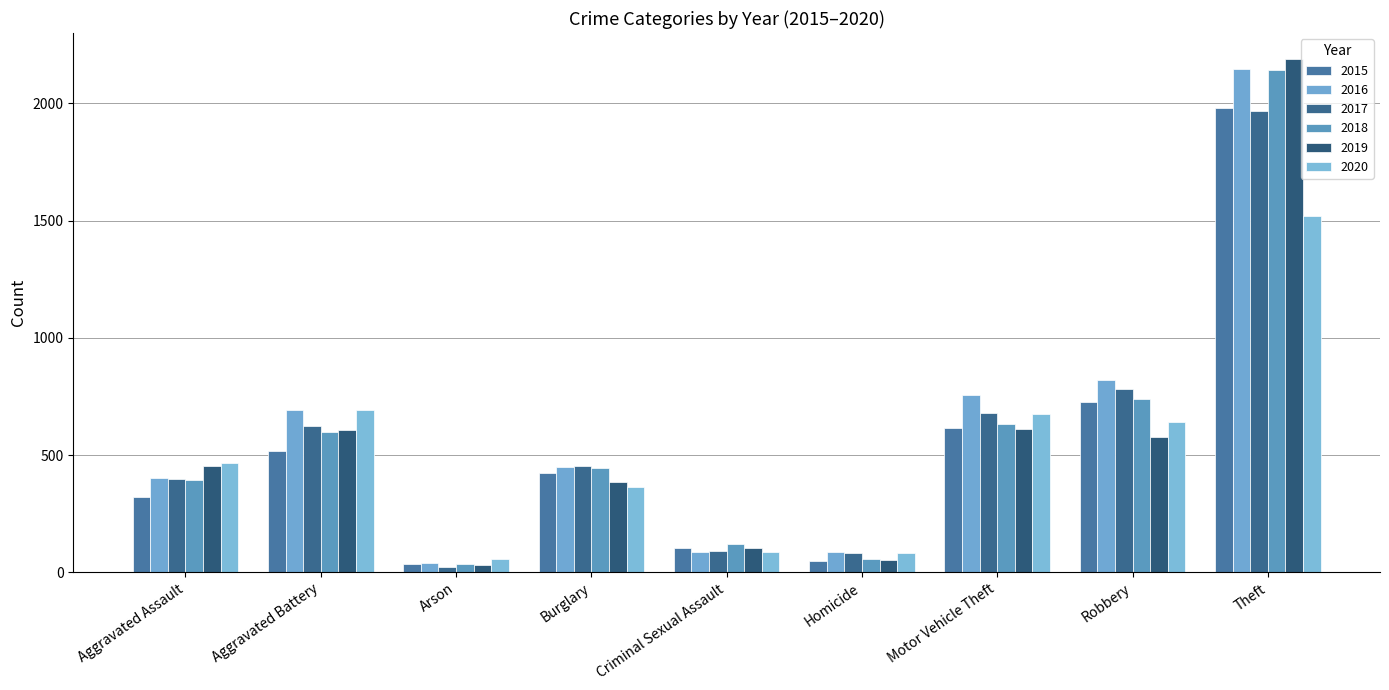

What value does the 2017 series have at Burglary, to the nearest 10?

450